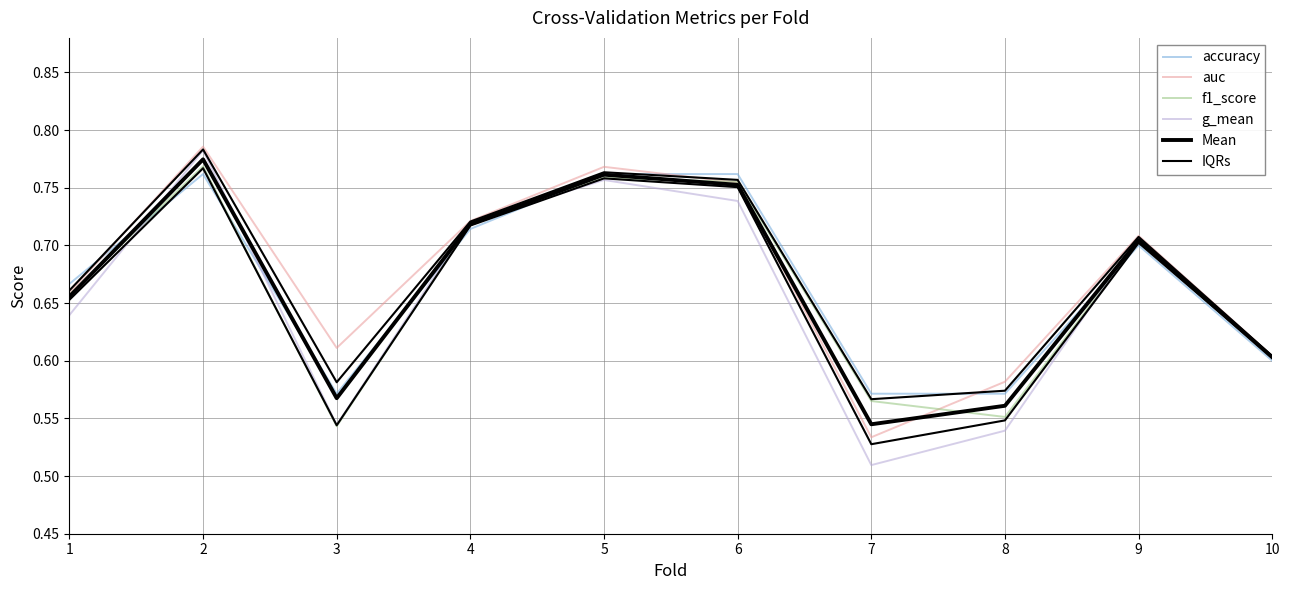

Reading left to right, extract all data points from this chart.

accuracy: 0.7	0.8	0.6	0.7	0.8	0.8	0.6	0.6	0.7	0.6
auc: 0.7	0.8	0.6	0.7	0.8	0.8	0.5	0.6	0.7	0.6
f1_score: 0.7	0.8	0.5	0.7	0.8	0.8	0.6	0.6	0.7	0.6
g_mean: 0.6	0.8	0.5	0.7	0.8	0.7	0.5	0.5	0.7	0.6
Mean: 0.7	0.8	0.6	0.7	0.8	0.8	0.5	0.6	0.7	0.6
IQRs: 0.7	0.8	0.5	0.7	0.8	0.8	0.5	0.5	0.7	0.6